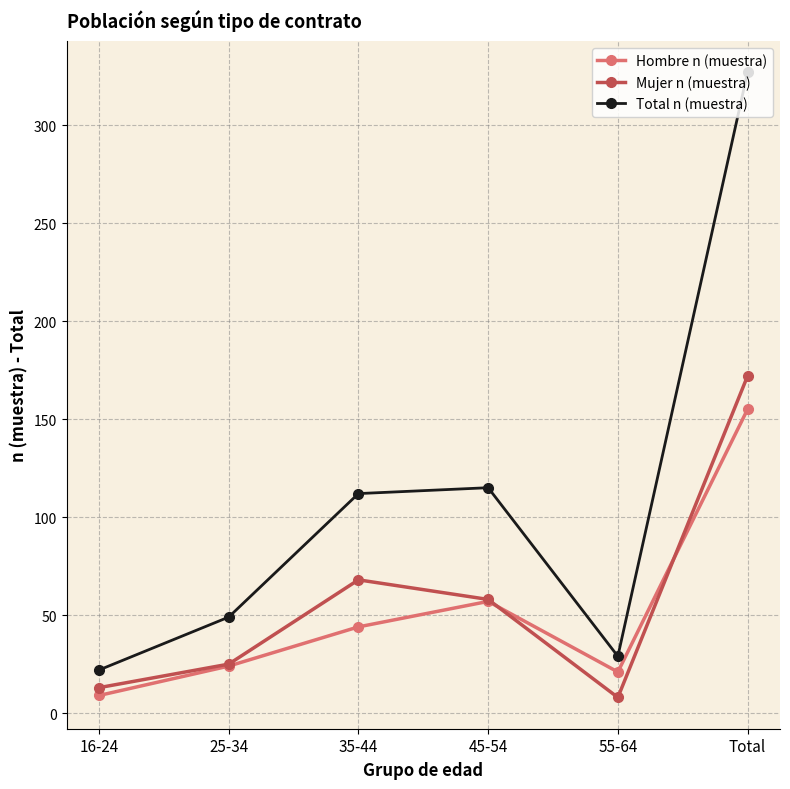

What is the difference between the Mujer n (muestra) values at 55-64 and Total?

164